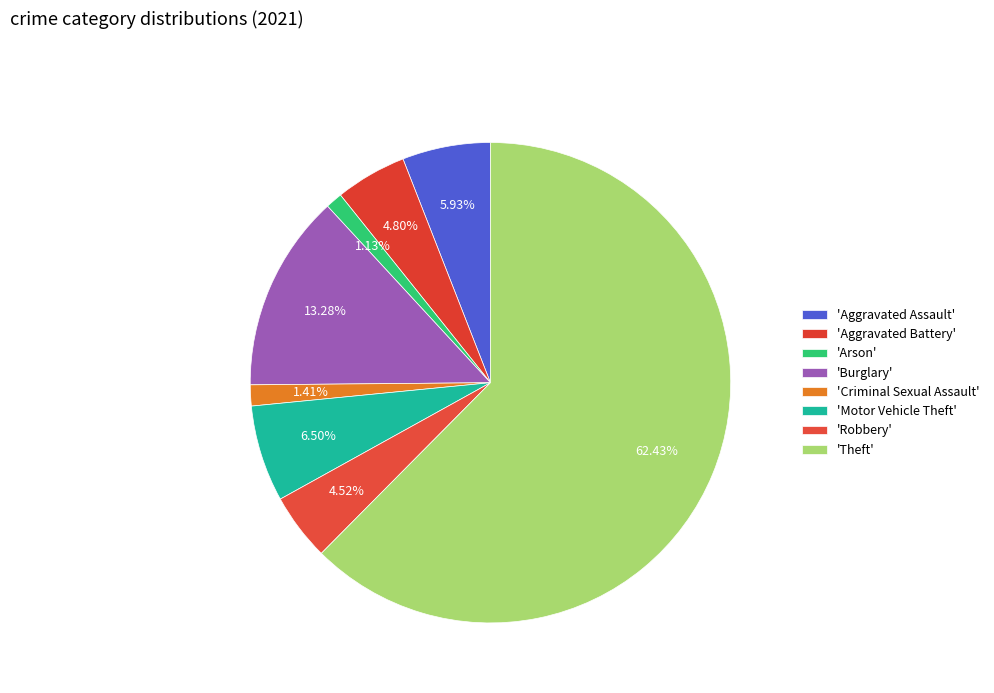

How many segments does this pie chart have?

8